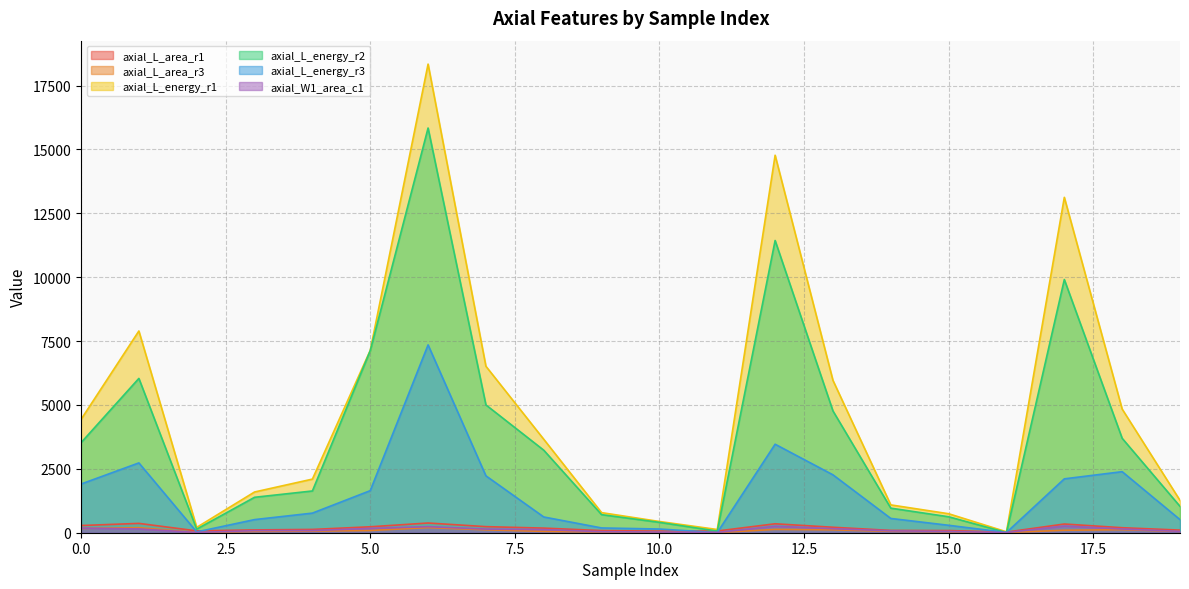

How many lines are shown in the chart?

6